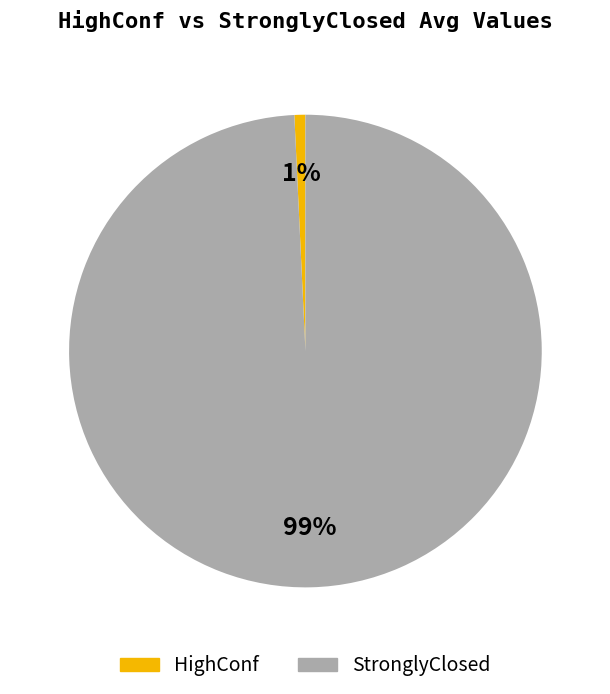

To the nearest percent, what is the average slice percentage?

50%